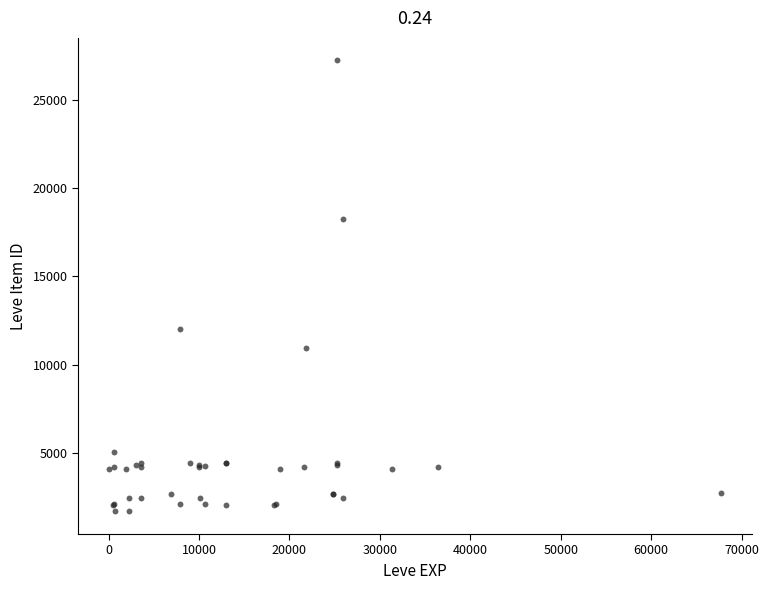

What Y value in the scatter plot is closest to 14448?

12018